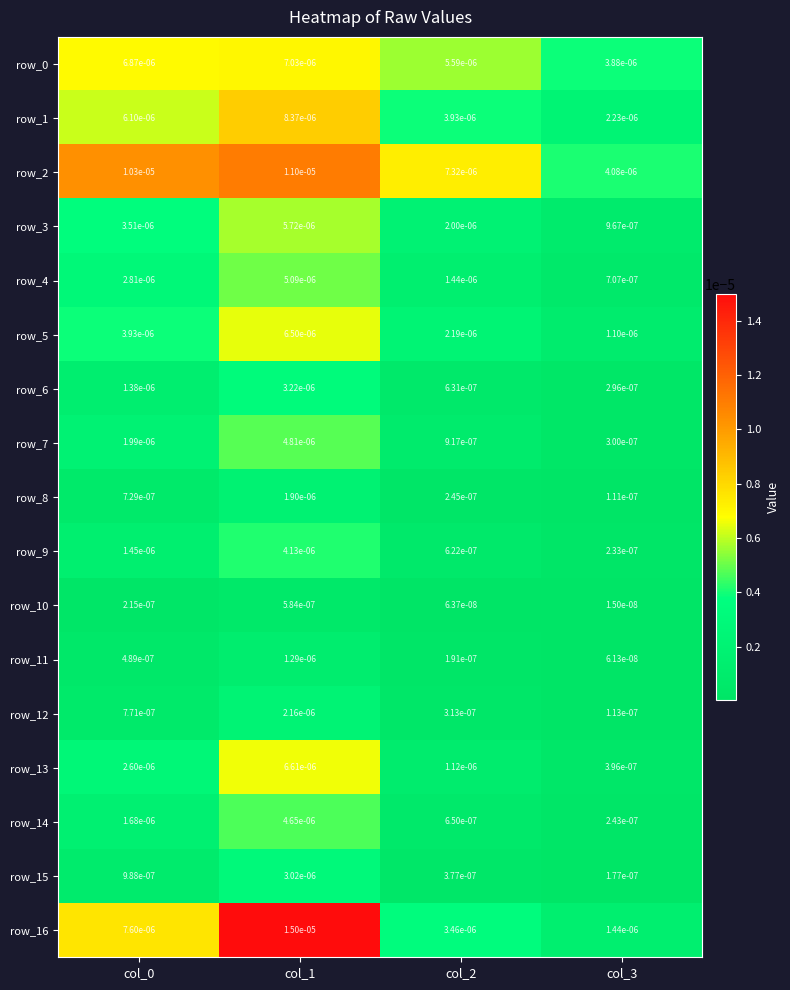

Count the number of categories in the chart.

4